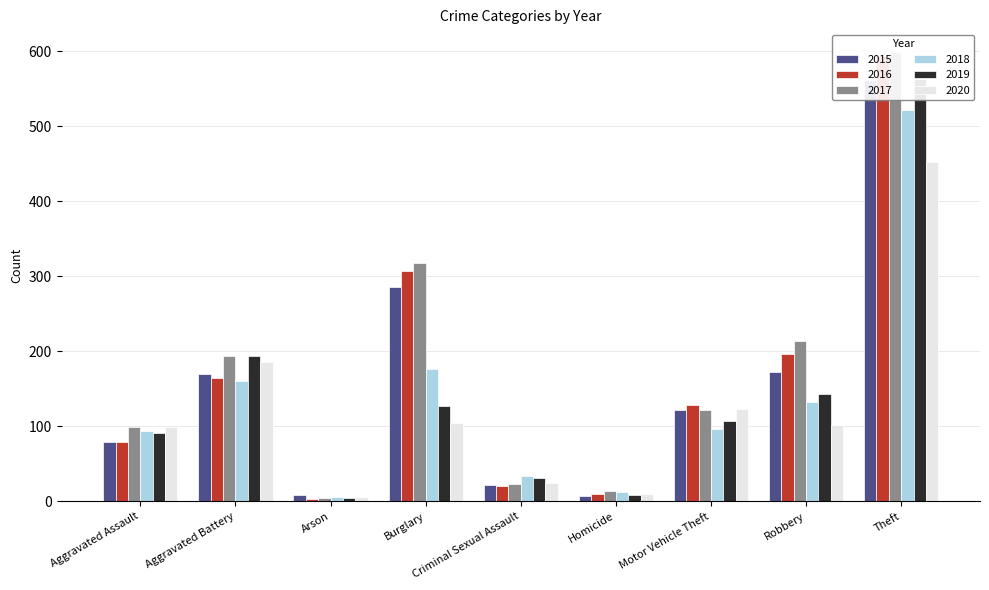

What is the smallest value displayed?

3